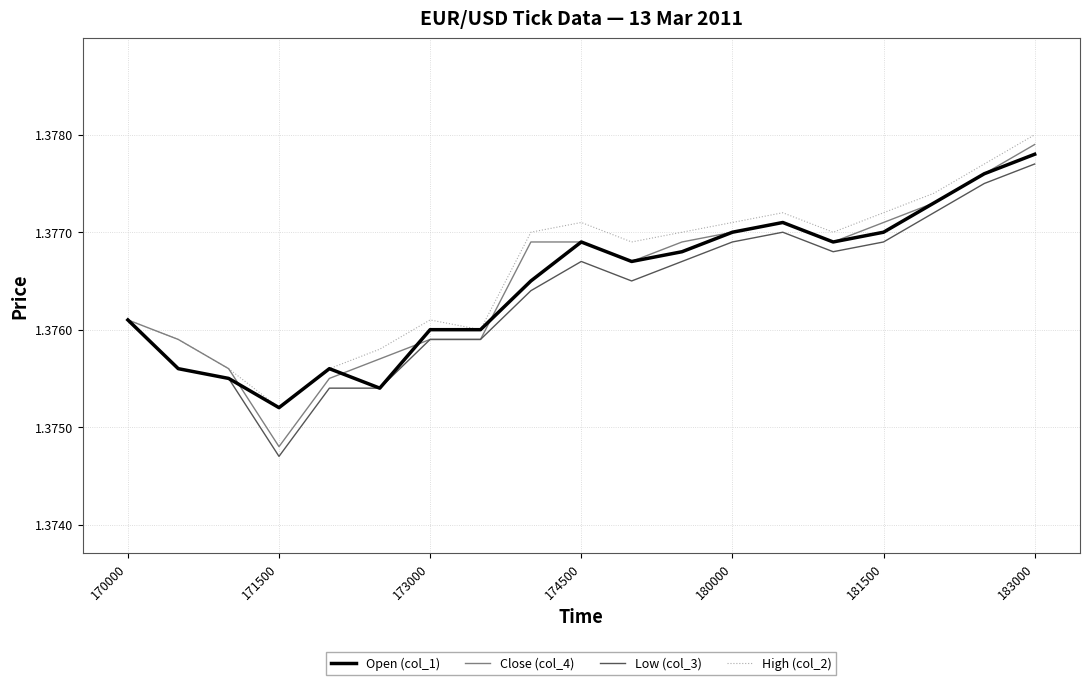

At which label is High (col_2) closest to 1?

171500